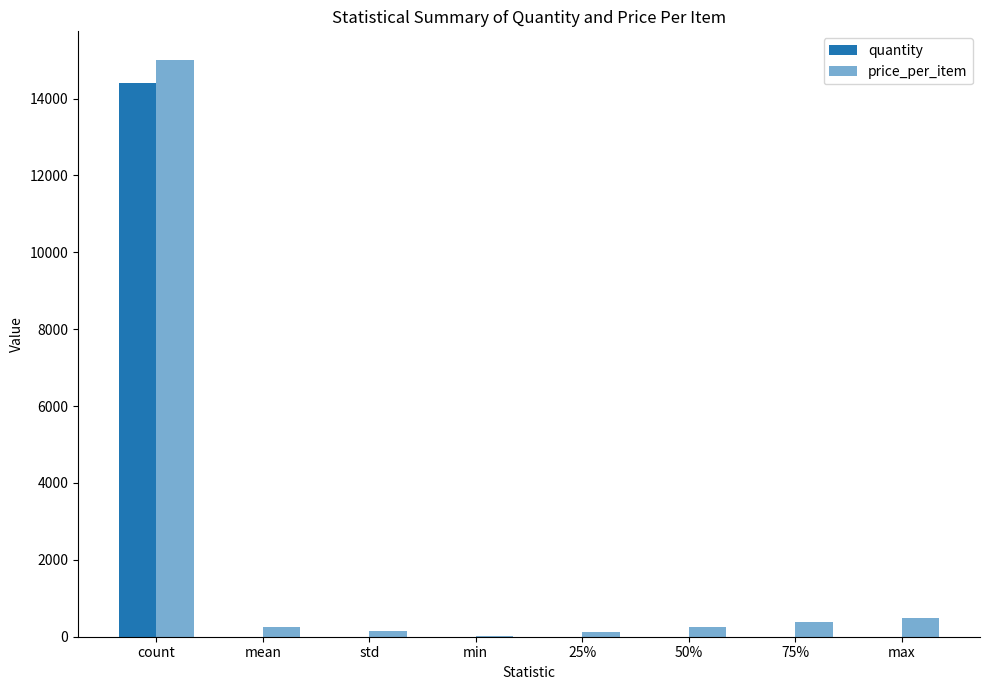

Count the number of data series in this chart.

2